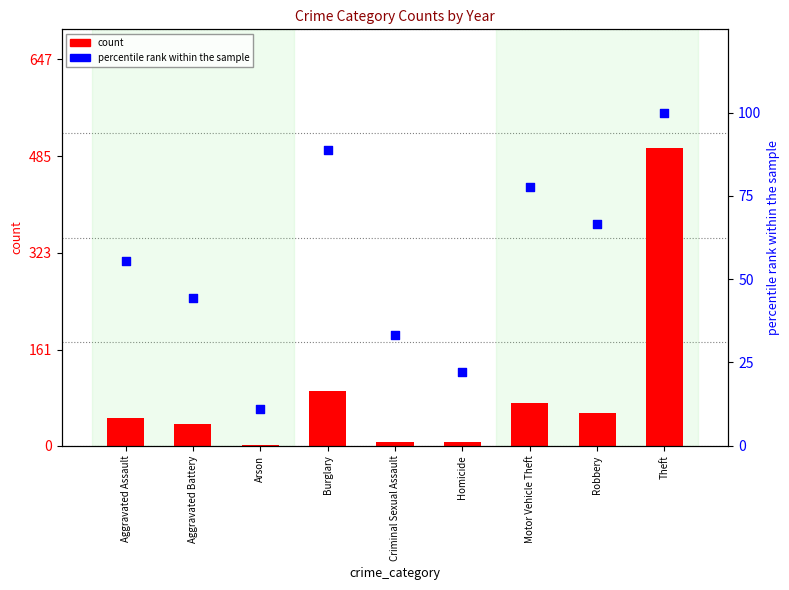

At how many categories does at least one series exceed 226?

1